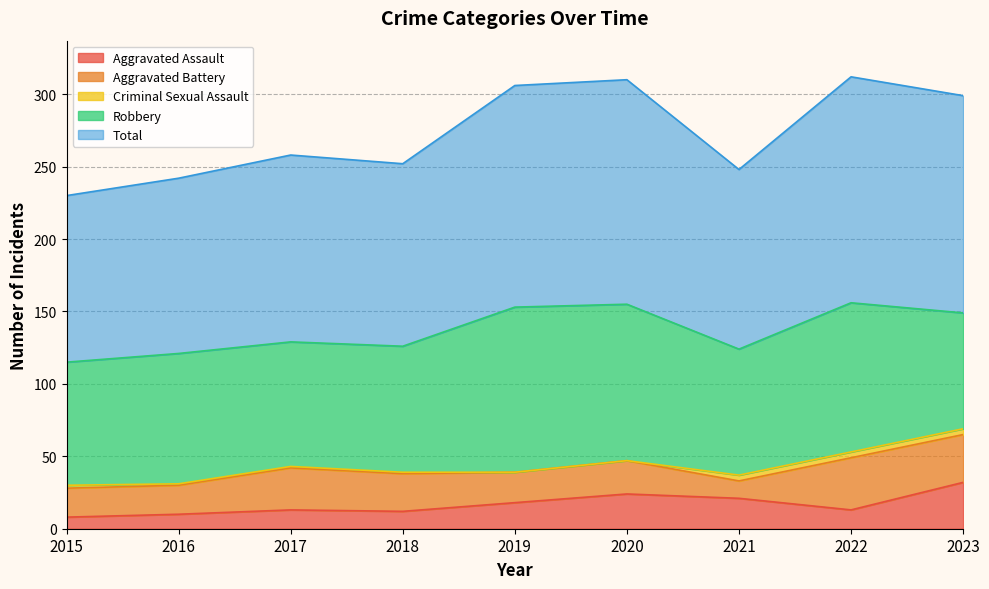

True or false: Aggravated Battery has a value of 33 at 2023.

True